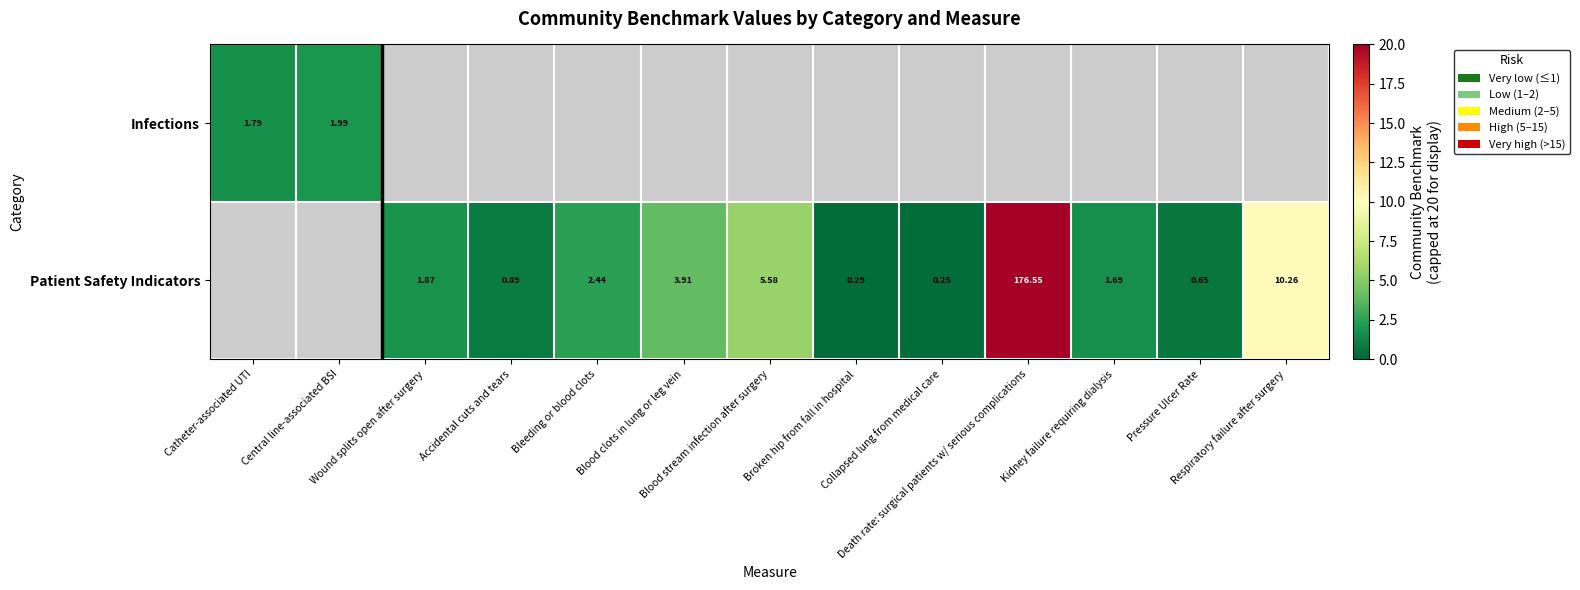

How many categories are shown in the chart?

13